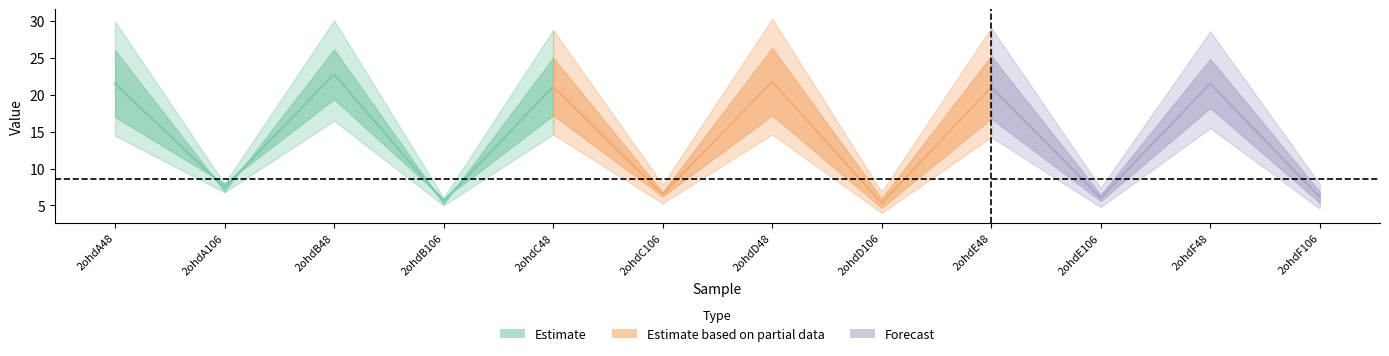

Reading right to left, extract all data points from this chart.

col_6: 5.4	18.2	5.6	16.8	4.7	17.2	6.2	17.2	5.9	19.4	8.0	17.0
col_7: 6.9	24.8	6.4	25.2	6.0	26.3	6.8	25.0	5.2	26.1	6.9	26.0